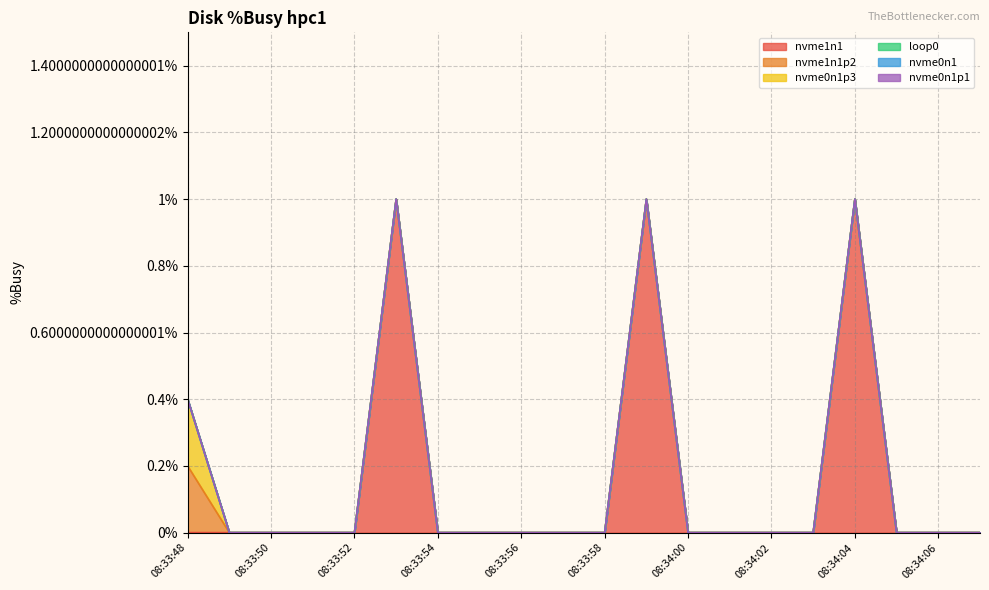

True or false: nvme0n1 and loop0 cross at least once.

False